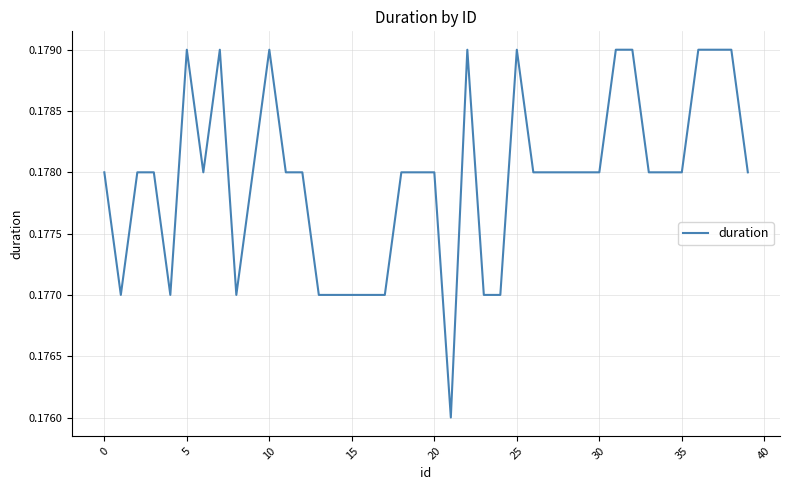

Does the chart have visible grid lines?

Yes